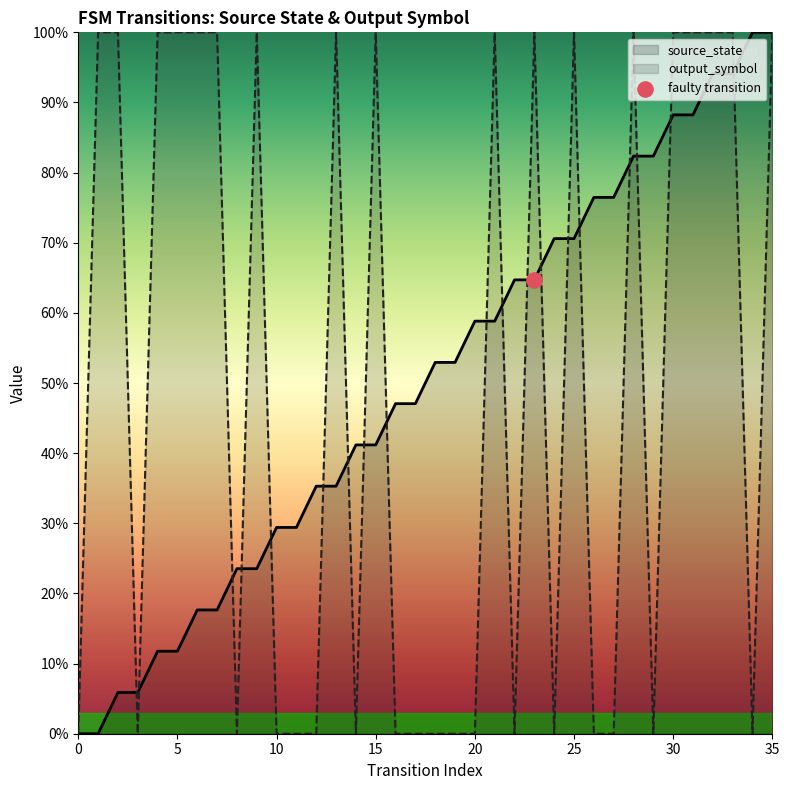

What is the total value across all series at 8?

0.2